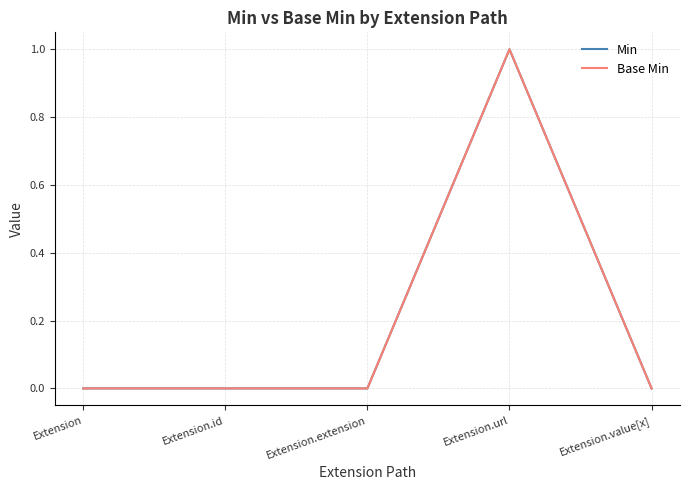

Does the chart have visible grid lines?

Yes